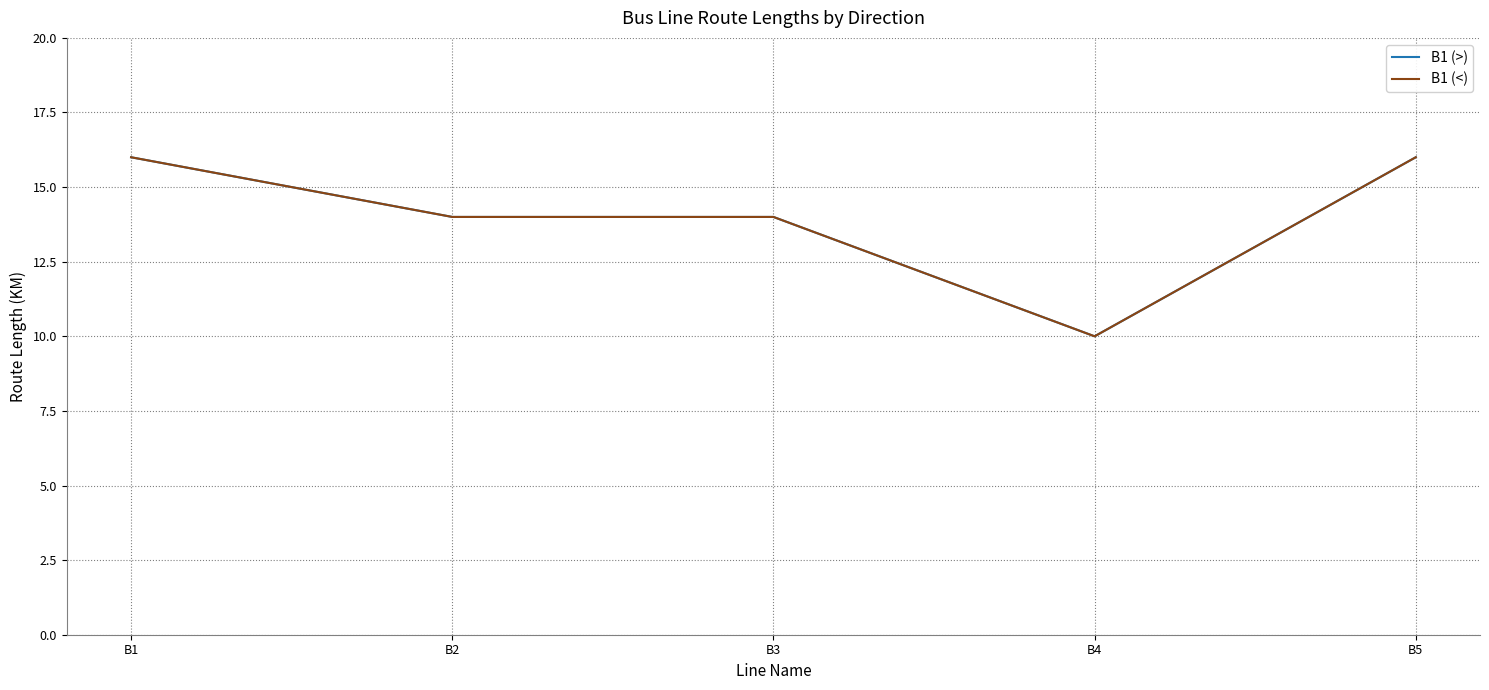

Is this an area chart (filled region under the line)?

No